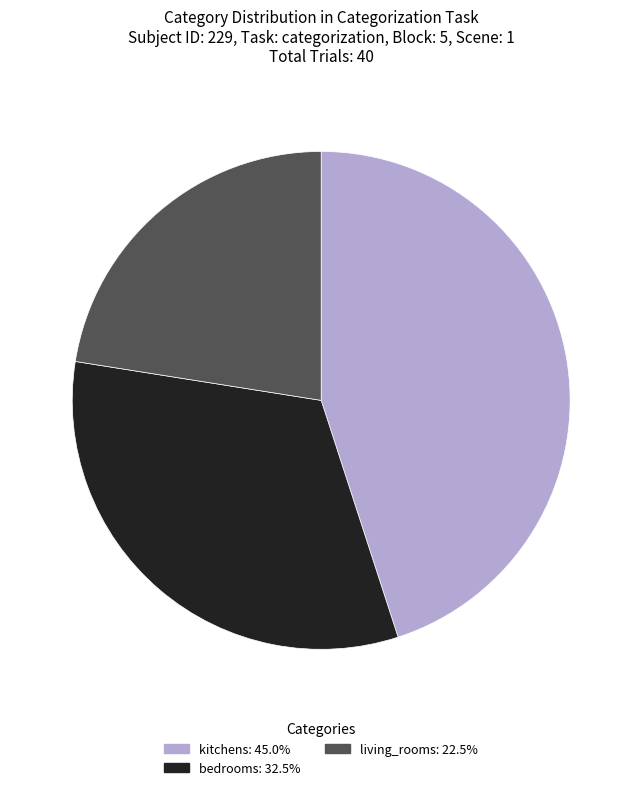

Does any single category account for the majority?

No